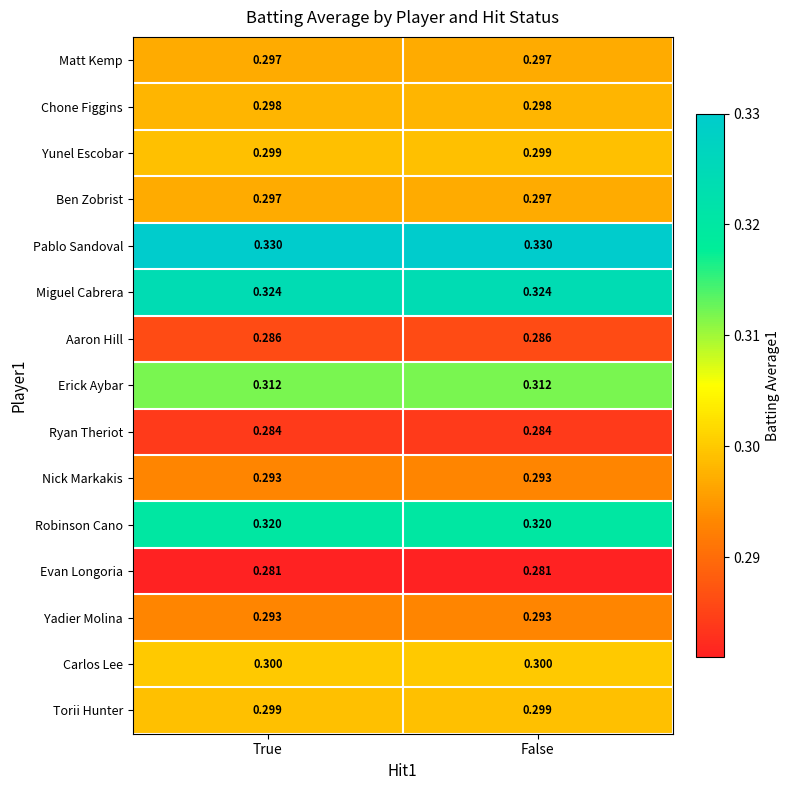

Is the value of Erick Aybar at False greater than the value of Ryan Theriot at True?

Yes